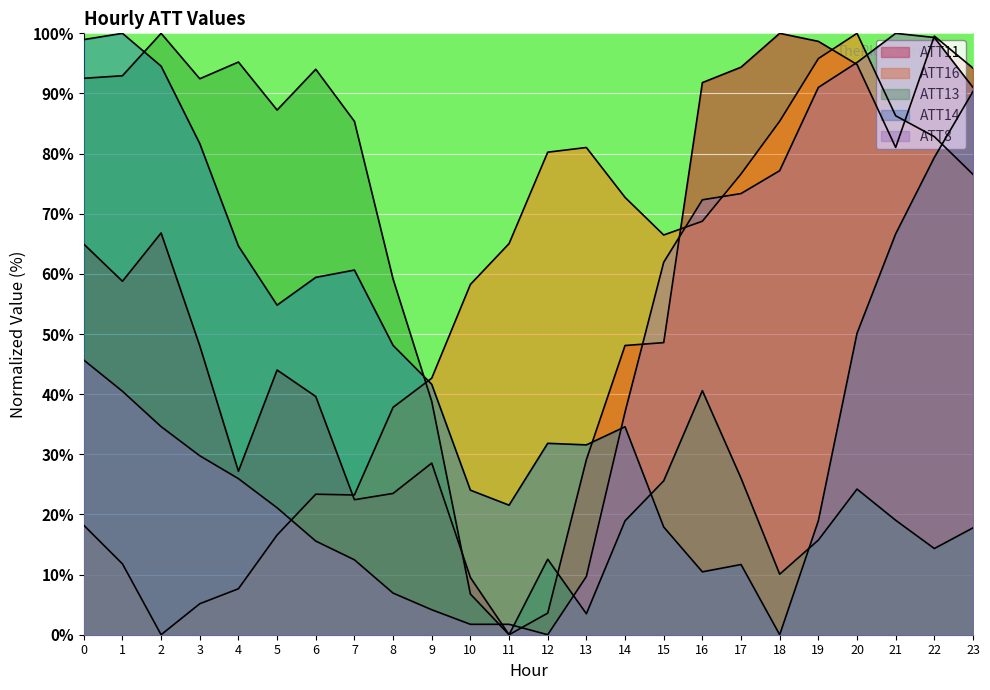

What is the approximate value of ATT14 at 8?

48.1